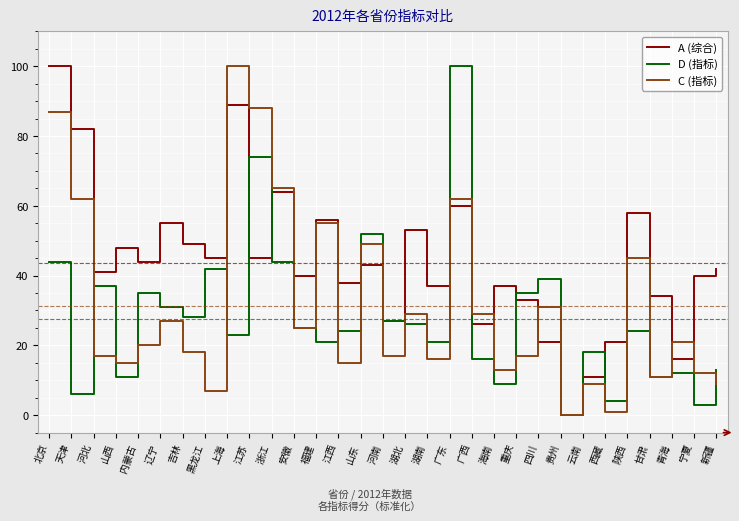

What is the spread (max minus min) of values at 天津?

76